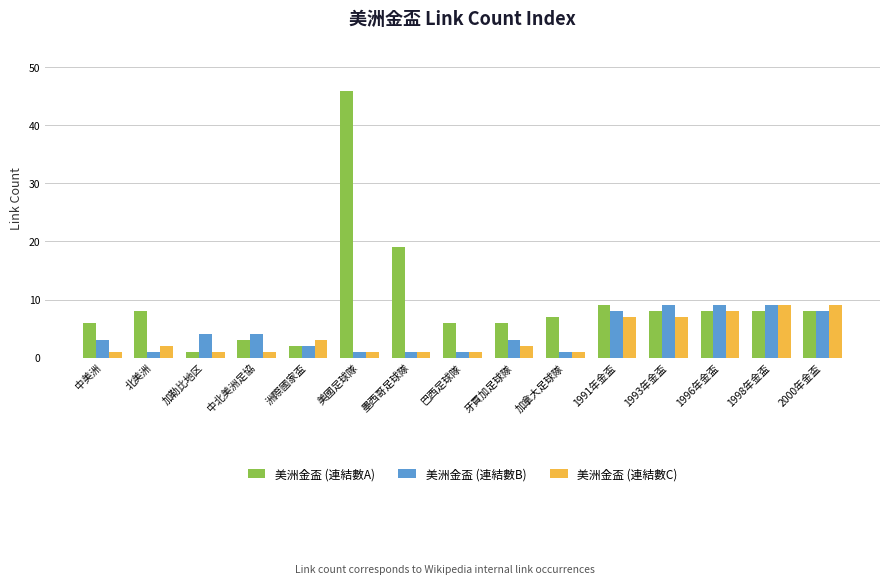

Are the bars horizontal?

No